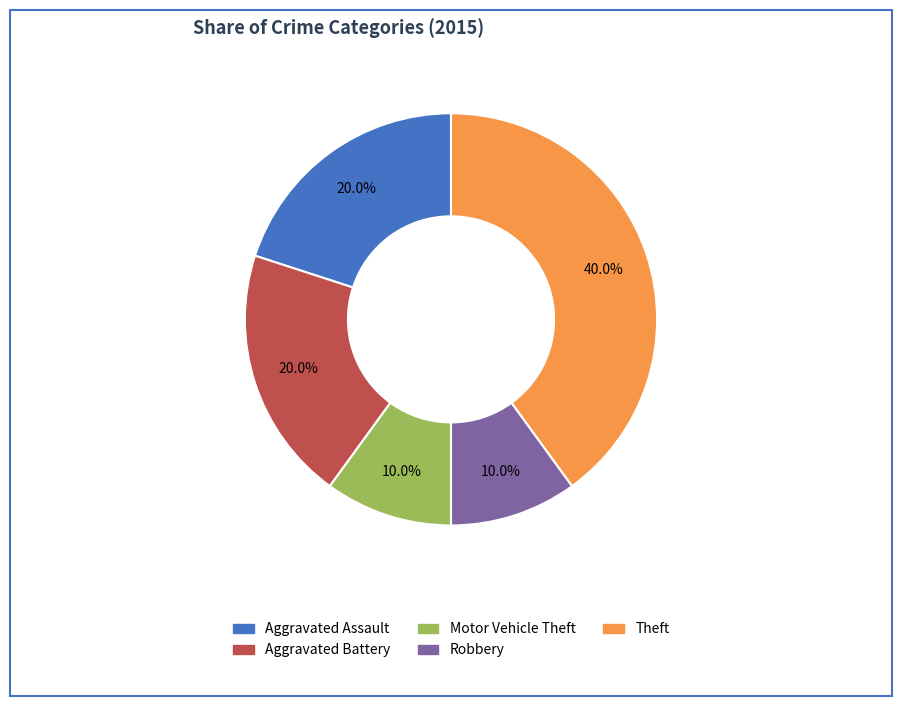

Which slice is the largest?

Theft